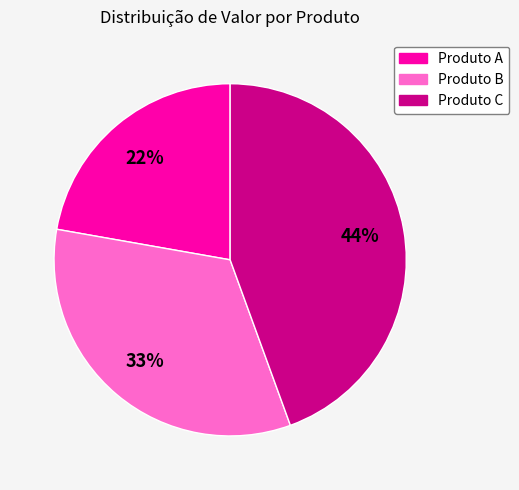

True or false: Produto B accounts for 33% of the total.

True